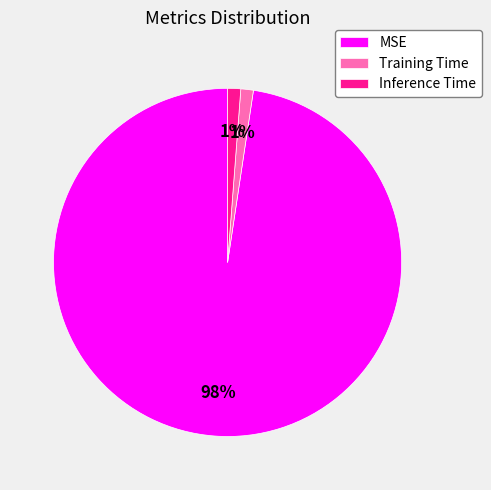

To the nearest percent, what portion does Inference Time represent?

1%